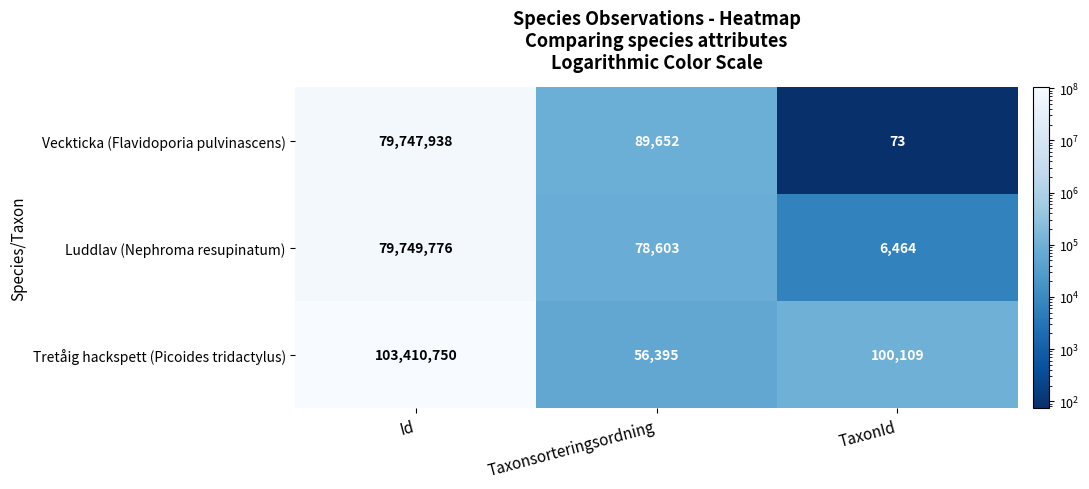

Reading left to right, extract all data points from this chart.

Veckticka (Flavidoporia pulvinascens): 79747938	89652	73
Luddlav (Nephroma resupinatum): 79749776	78603	6464
Tretåig hackspett (Picoides tridactylus): 103410750	56395	100109